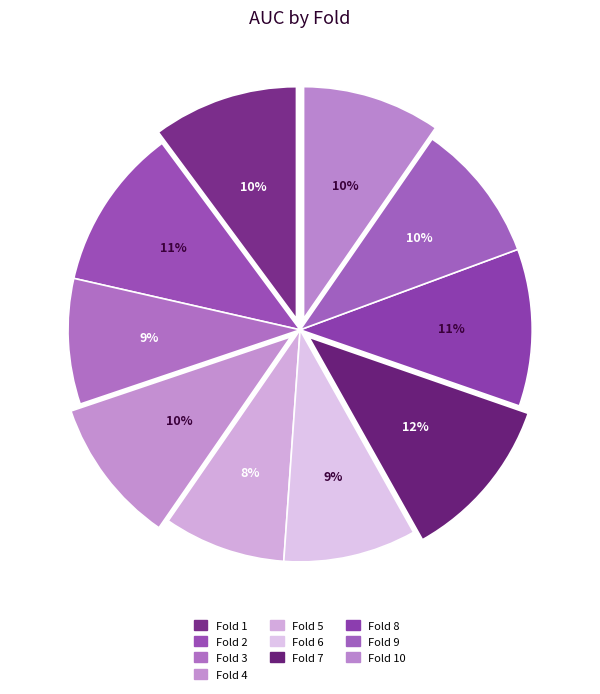

Count the number of slices in the pie.

10